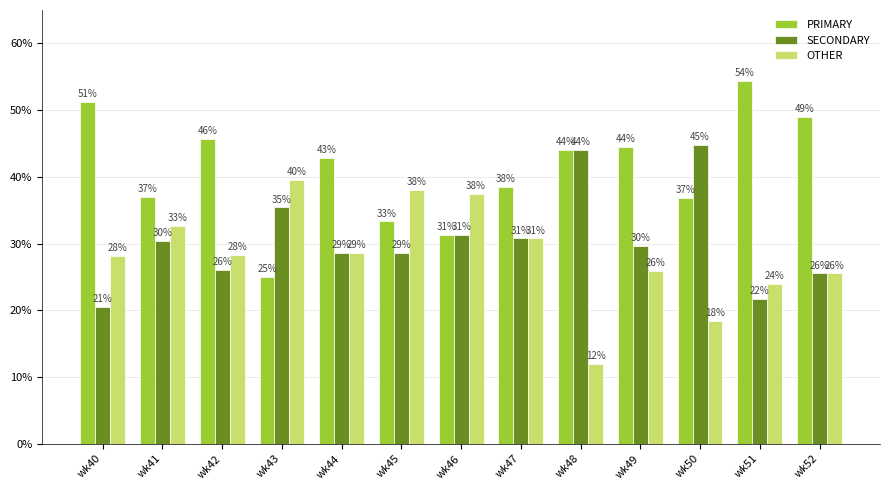

At which label does OTHER first exceed 28?

wk40